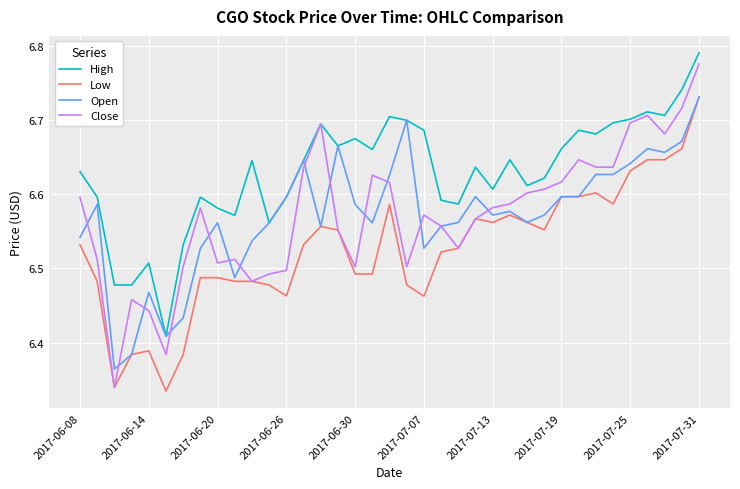

Which series has the largest total across all categories?

High